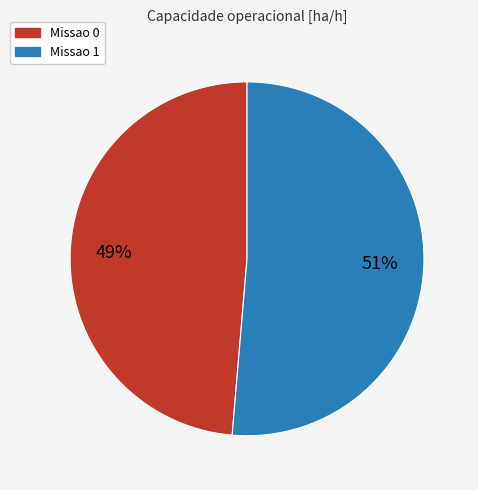

To the nearest percent, what portion does Missao 1 represent?

51%